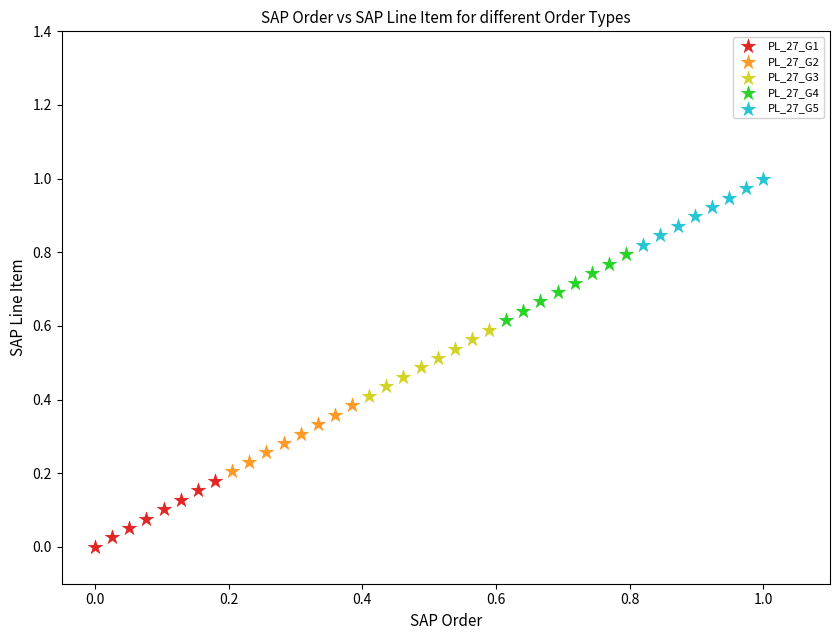

Which series contains the highest Y value?

PL_27_G5